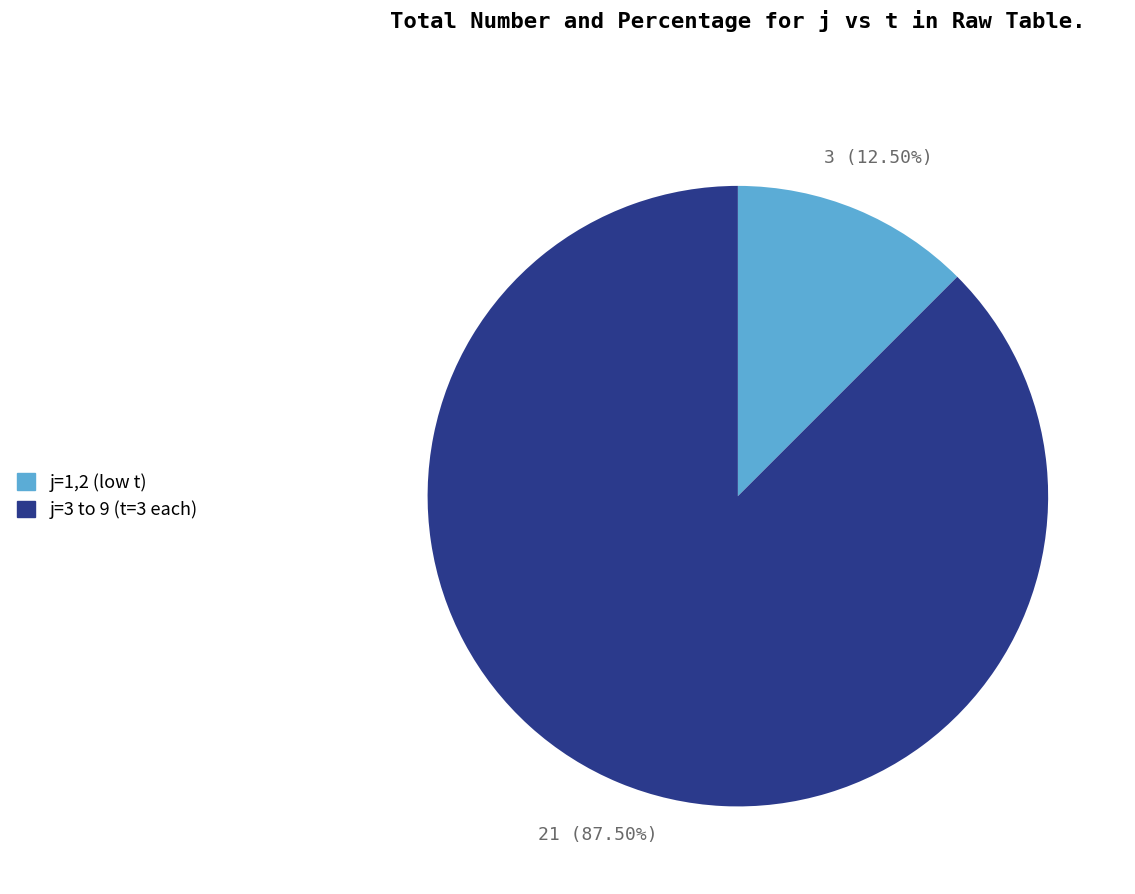

Do j=1,2 (low t) and j=3 to 9 (t=3 each) together represent more than half of the pie?

Yes